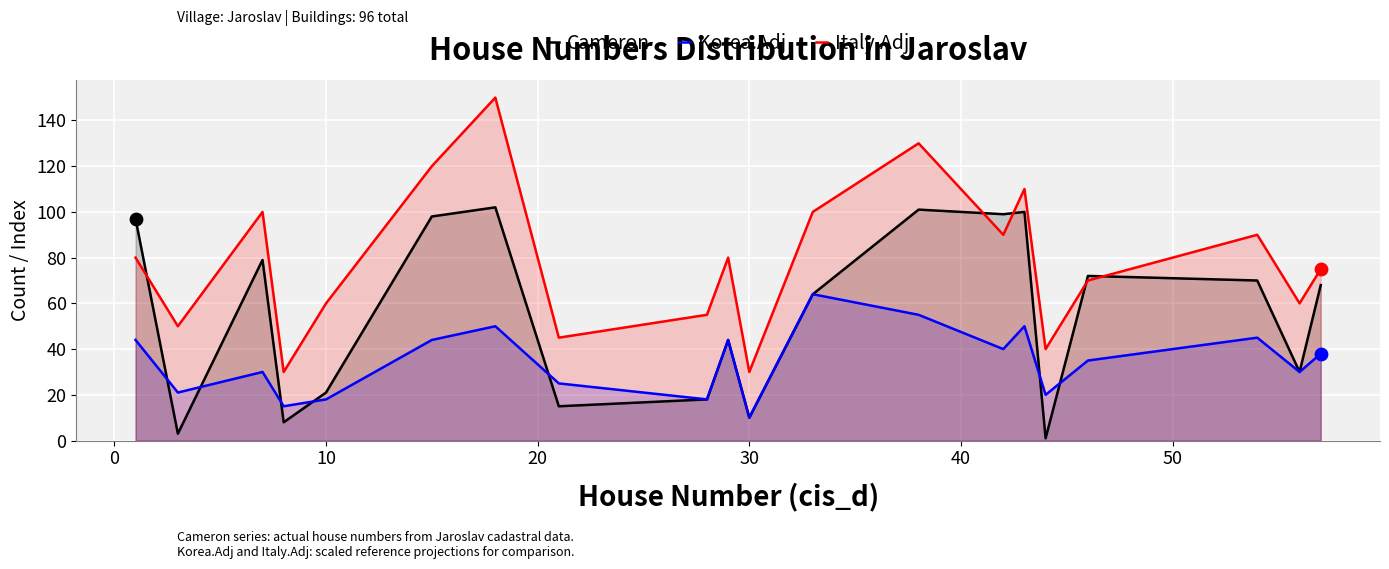

What are all the series names shown in the legend?

Cameron, Korea.Adj, Italy.Adj